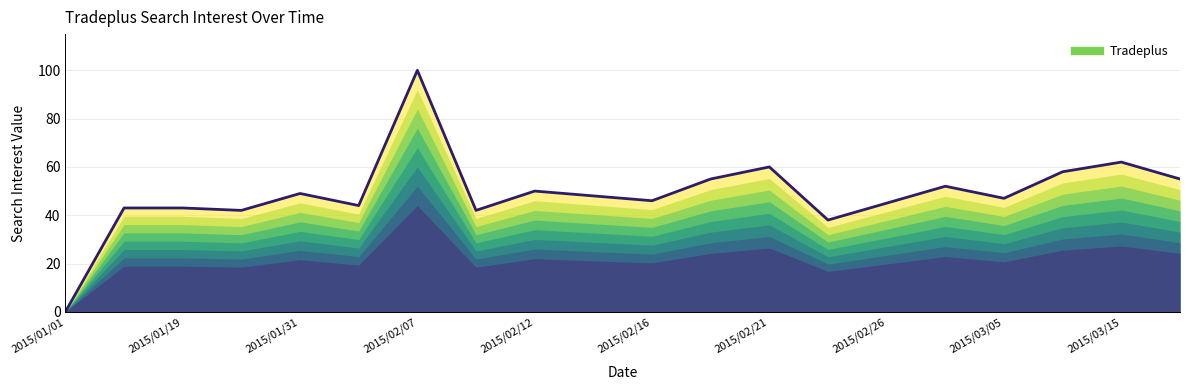

What is the maximum value shown in the chart?

100